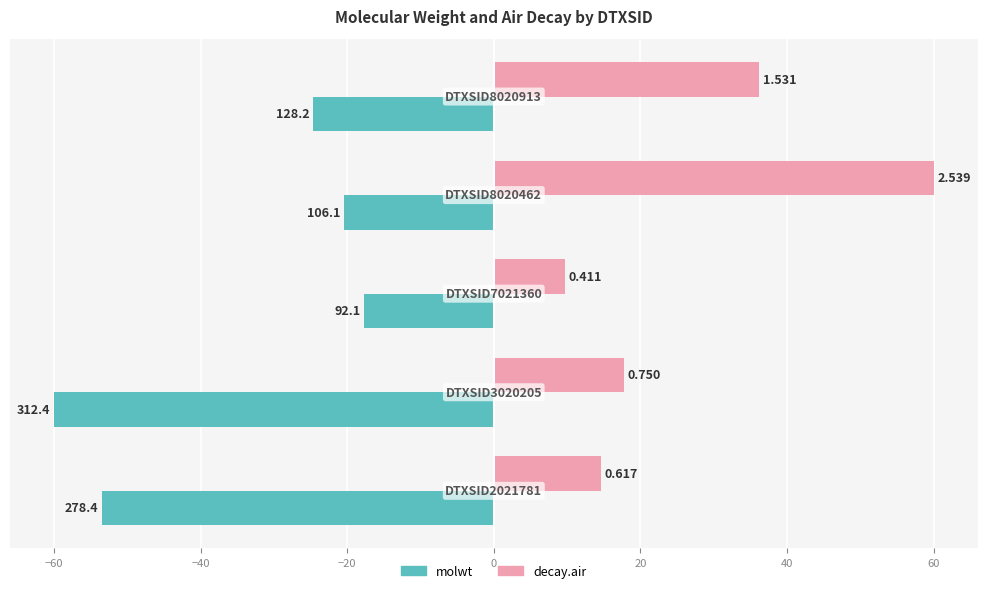

Which series has the largest total across all categories?

decay.air